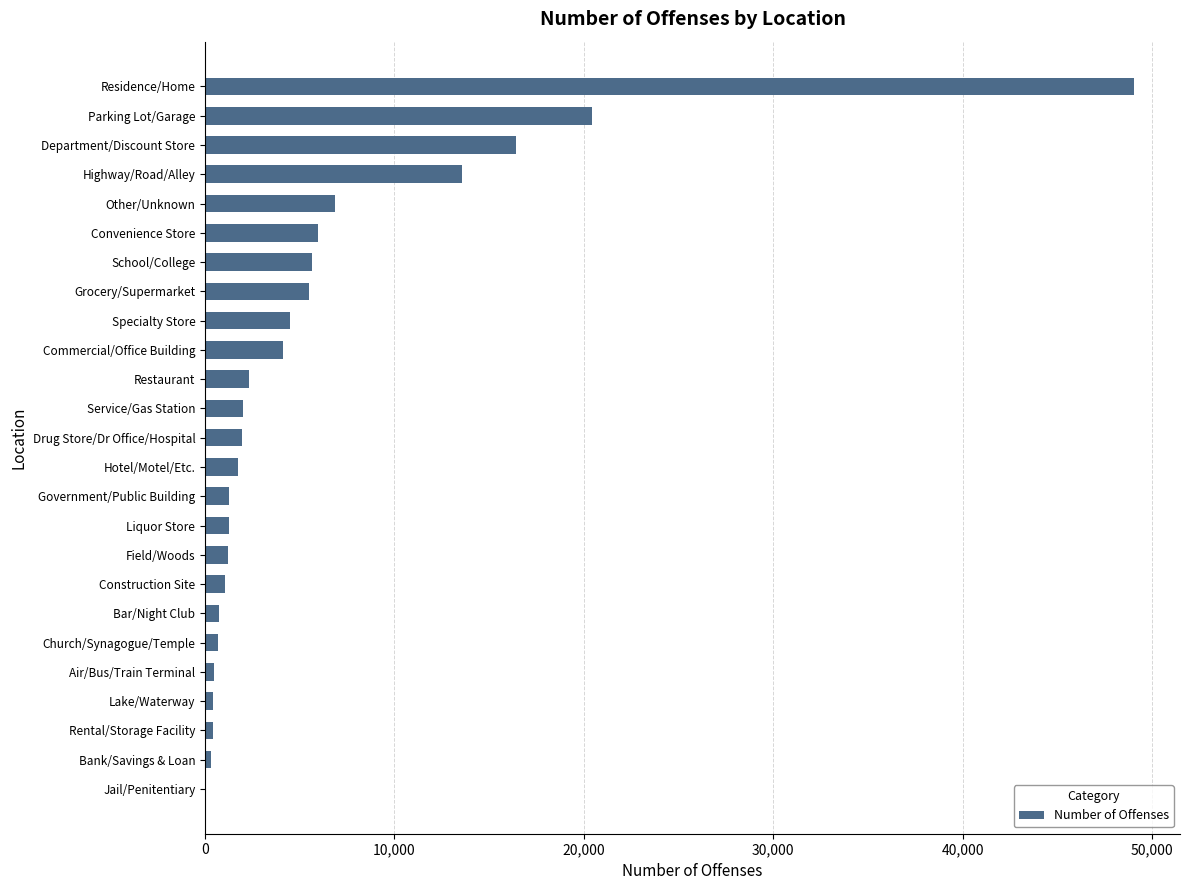

What is the sum of all values?

147944